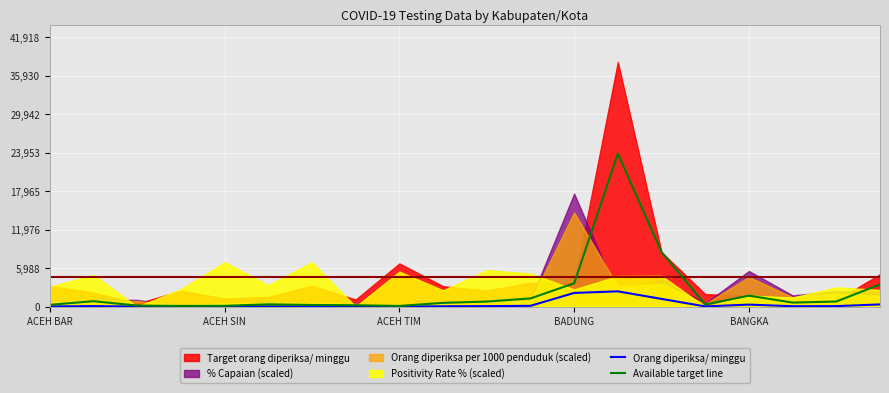

In Available target line, how many points are lower than both neighbors (excluding endpoints)?

4